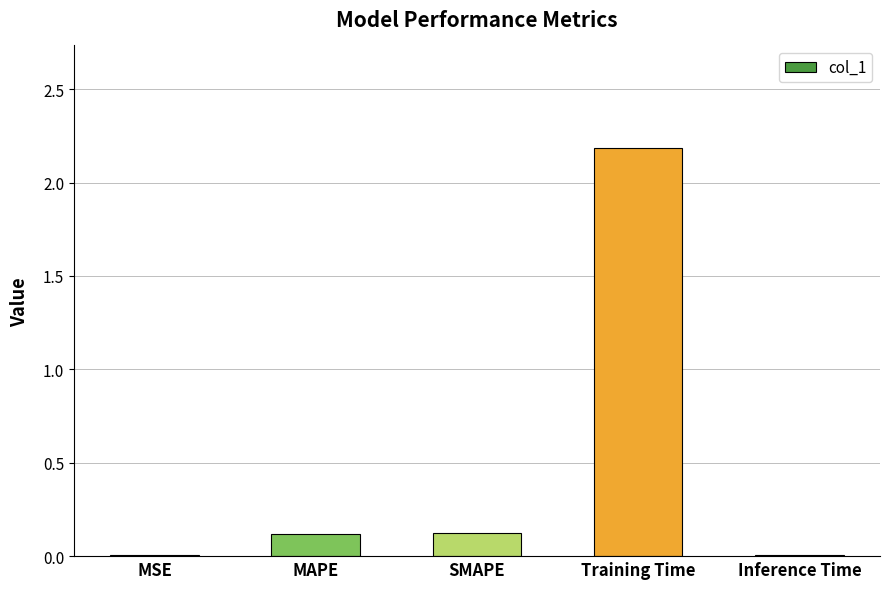

What is the sum of all values?

2.4